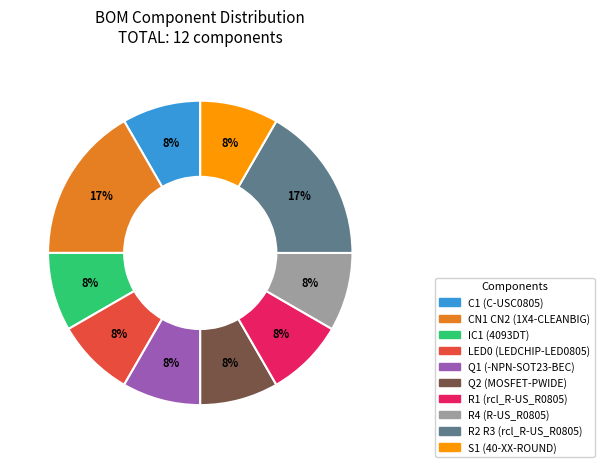

Combined, do S1 (40-XX-ROUND) and R2 R3 (rcl_R-US_R0805) account for over 50%?

No